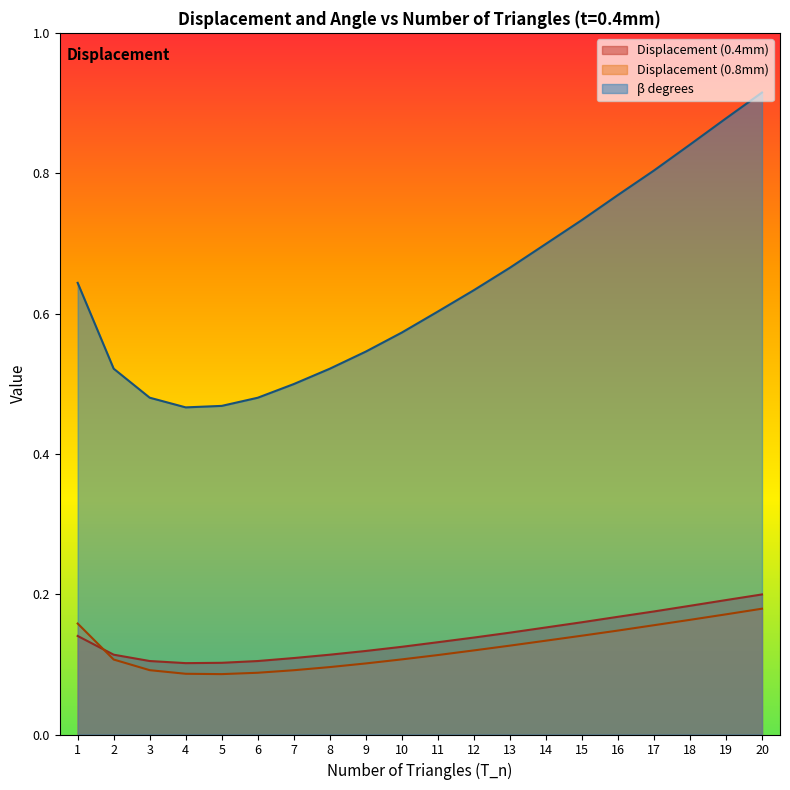

Which series has the largest total across all categories?

β degrees